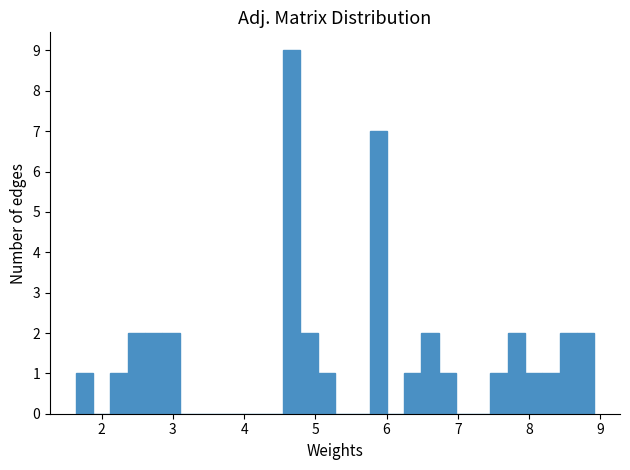

Read against the x-axis, roughly where is the centre of the tallest bar?

4.7